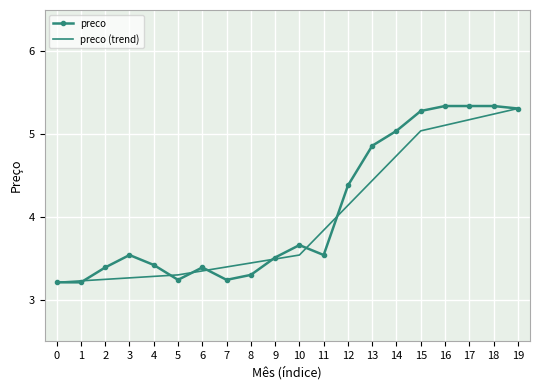

True or false: preco (trend) has a value of 8.4 at 19.

False